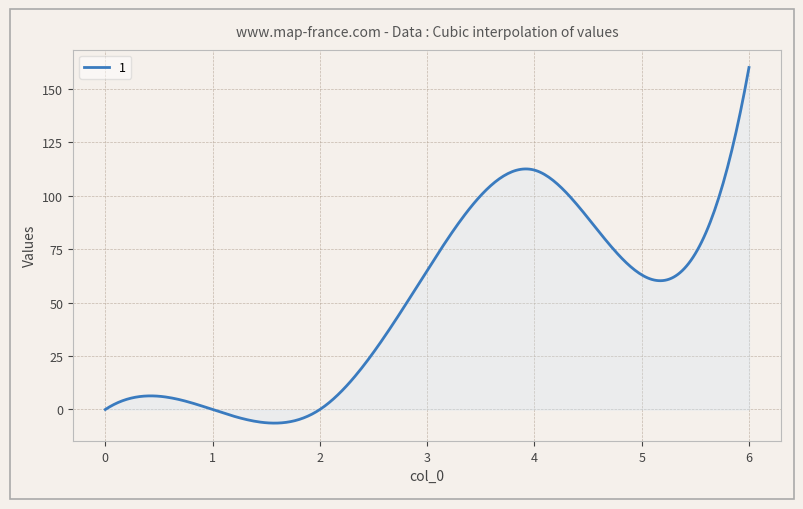

What is the difference between the maximum and minimum values?

166.4